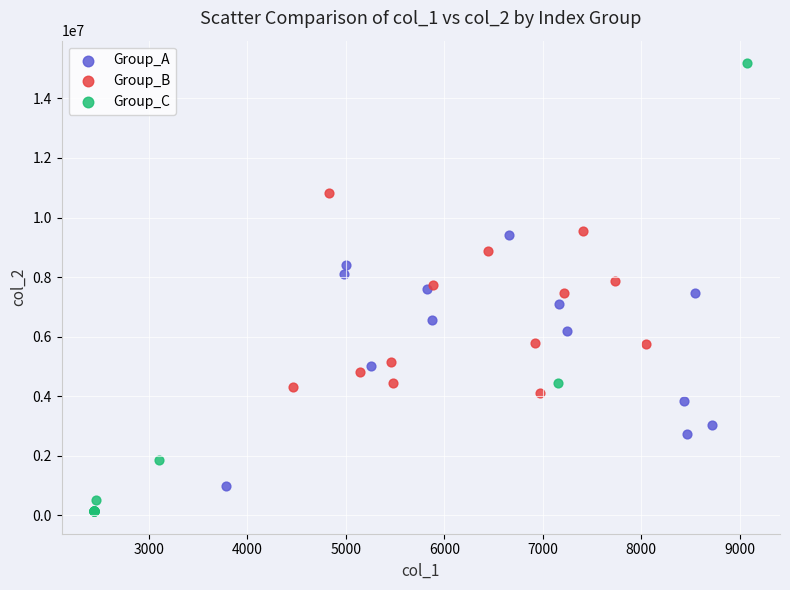

Which series reaches the minimum Y coordinate?

Group_C